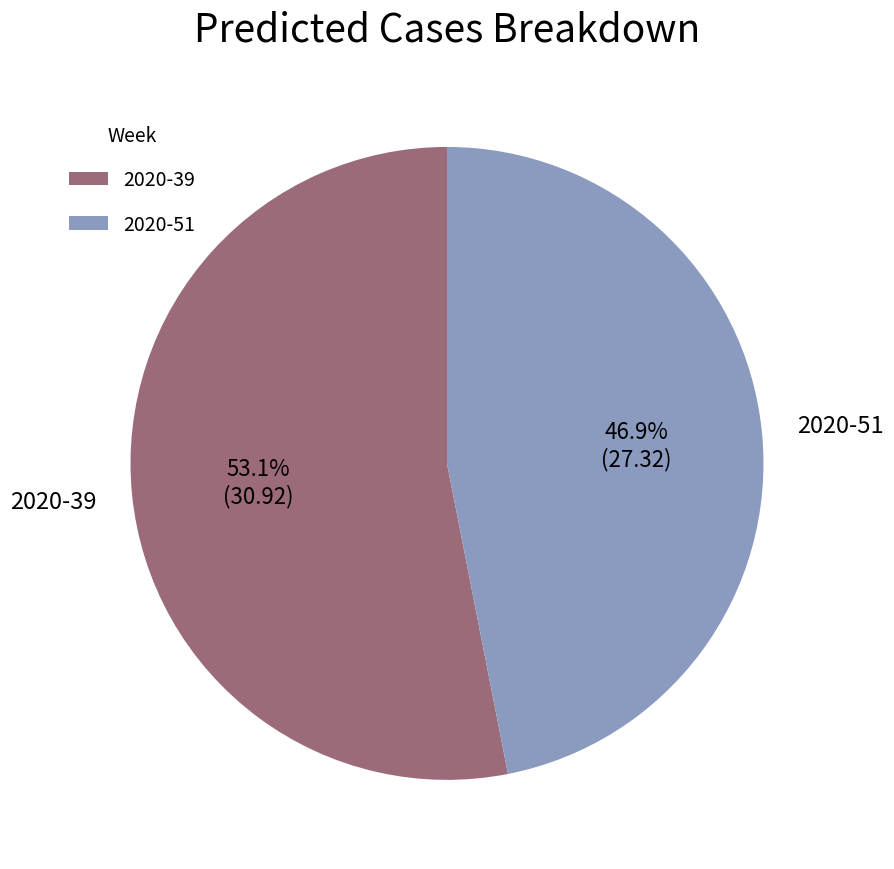

What percentage is the 2020-51 slice, to the nearest percent?

47%